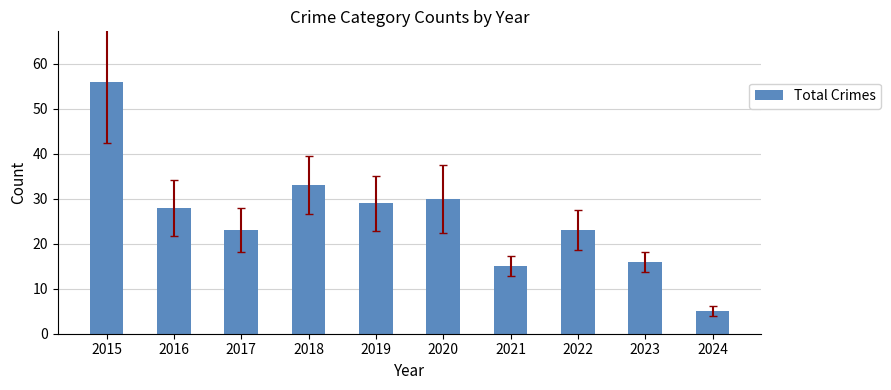

What is the maximum value shown in the chart?

56